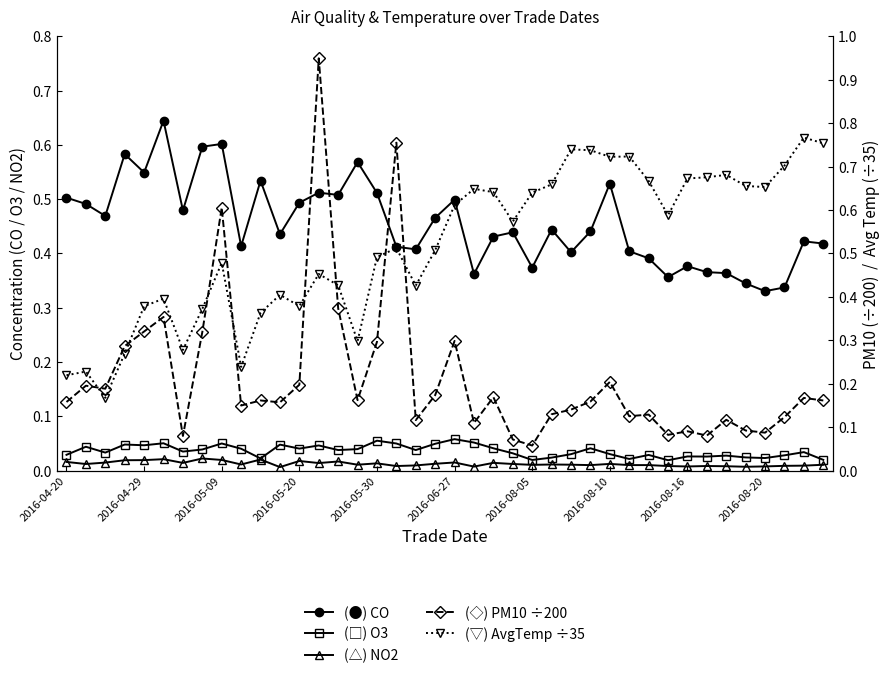

Which series has the largest range (max minus min)?

PM10 (÷200)